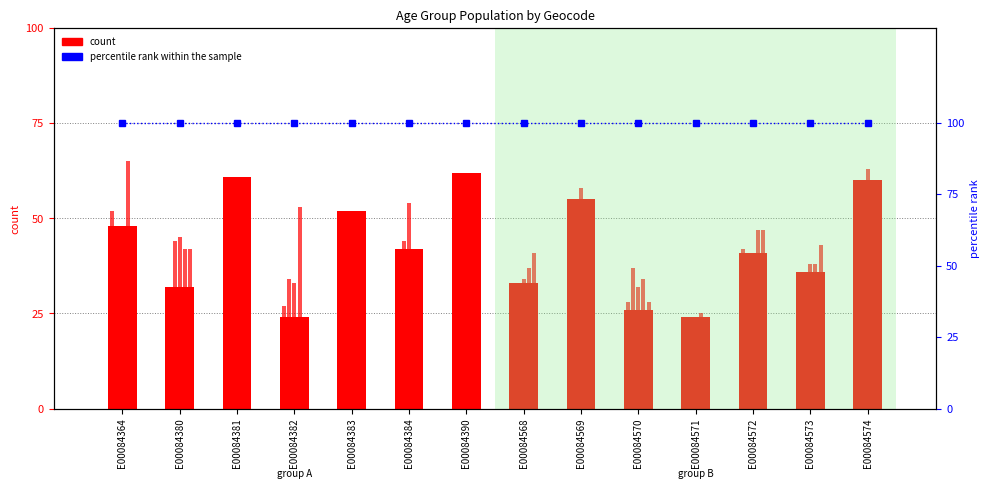

How many bars are there in each group?

6